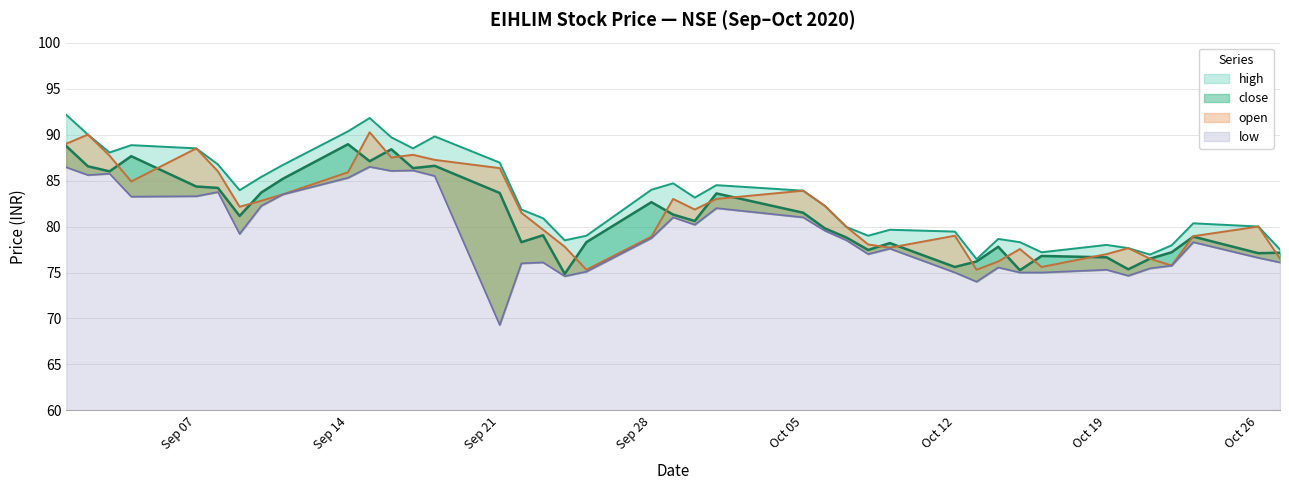

In close, how many points are lower than both neighbors (excluding endpoints)?

12